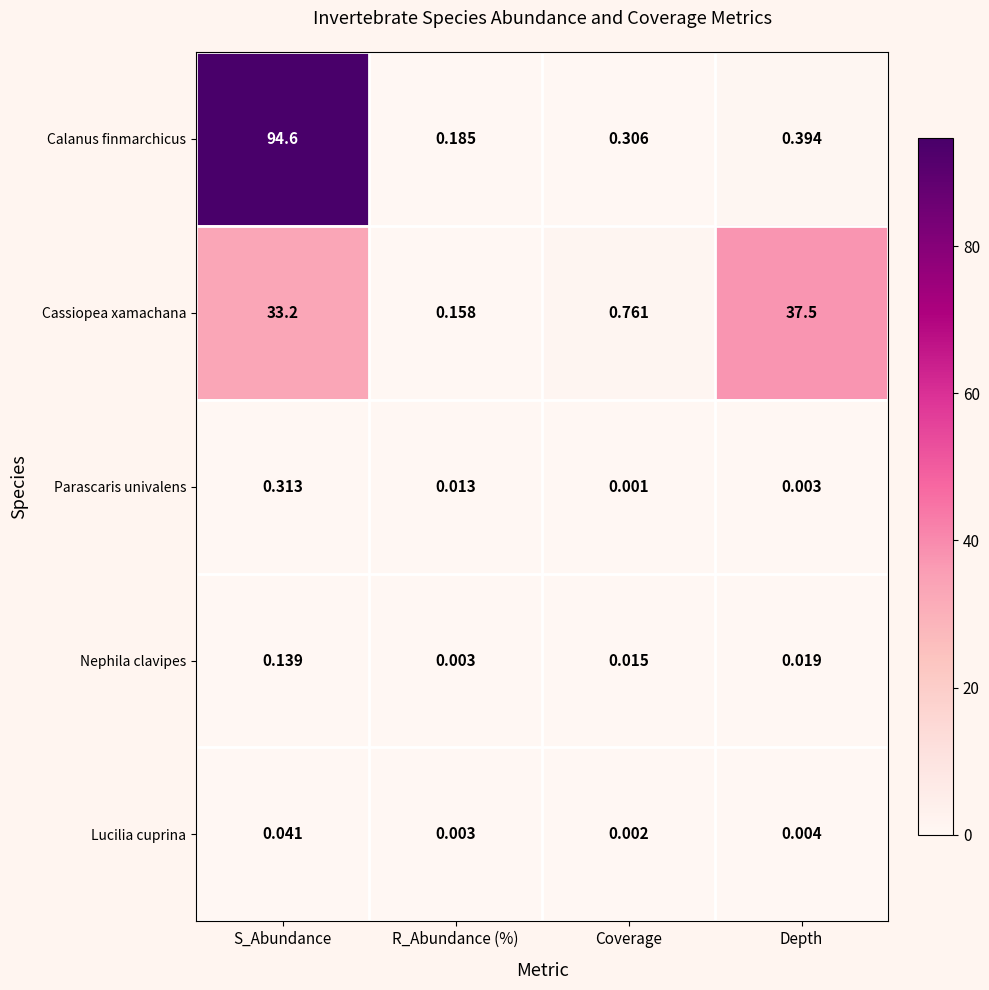

What is the maximum value shown in the chart?

94.6